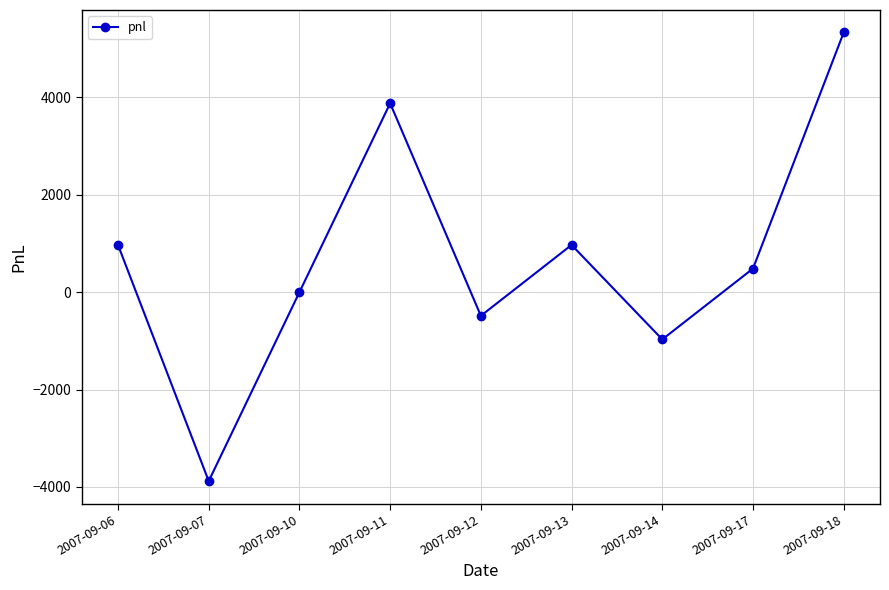

Does the chart display data point markers on the line(s)?

Yes